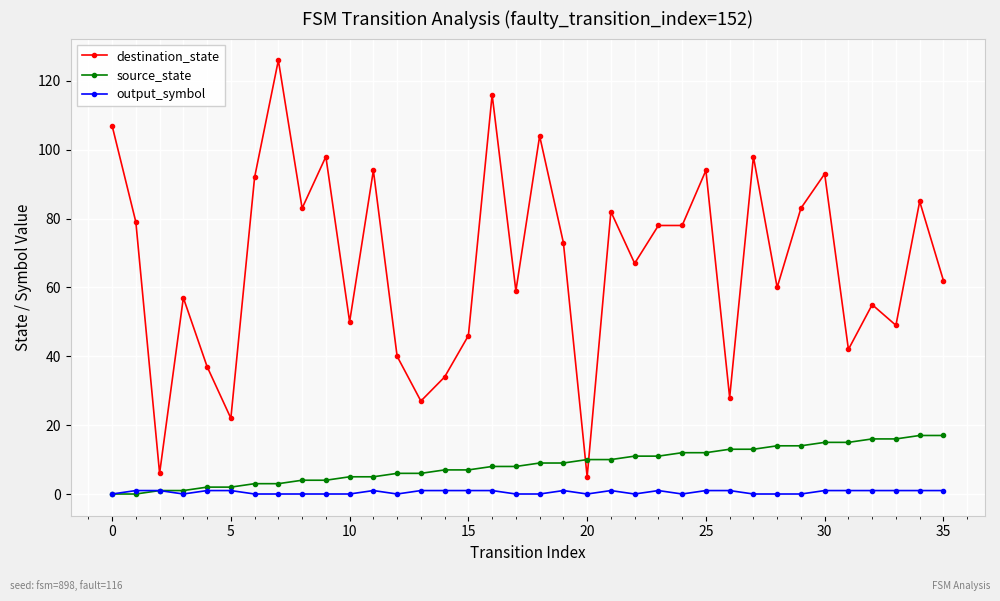

What is the minimum value for destination_state?

5